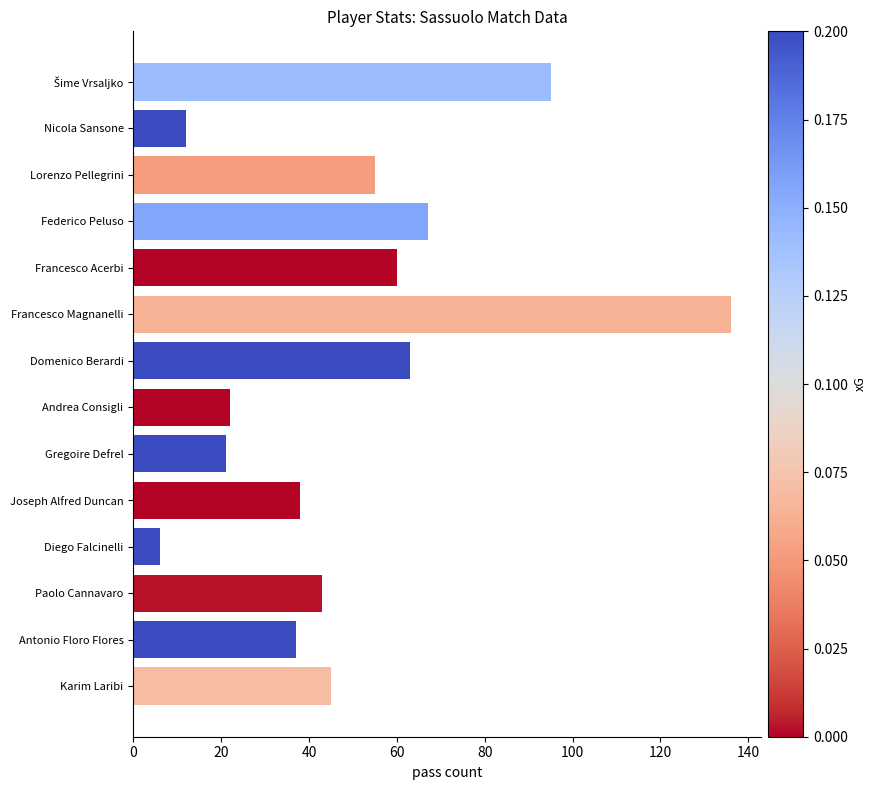

At which label is the value closest to 71?

Federico Peluso